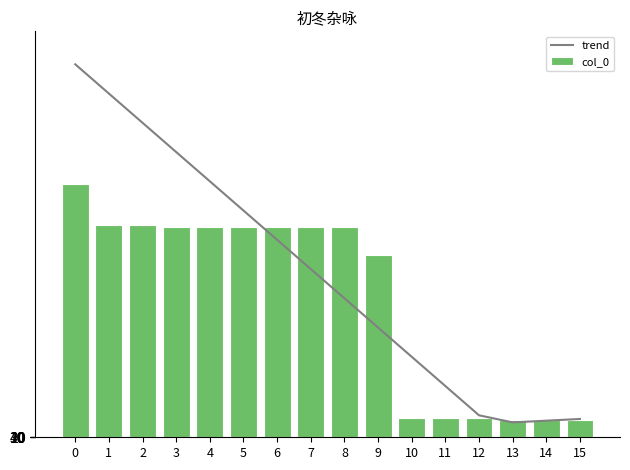

How many interior local valleys does the trend series have?

1